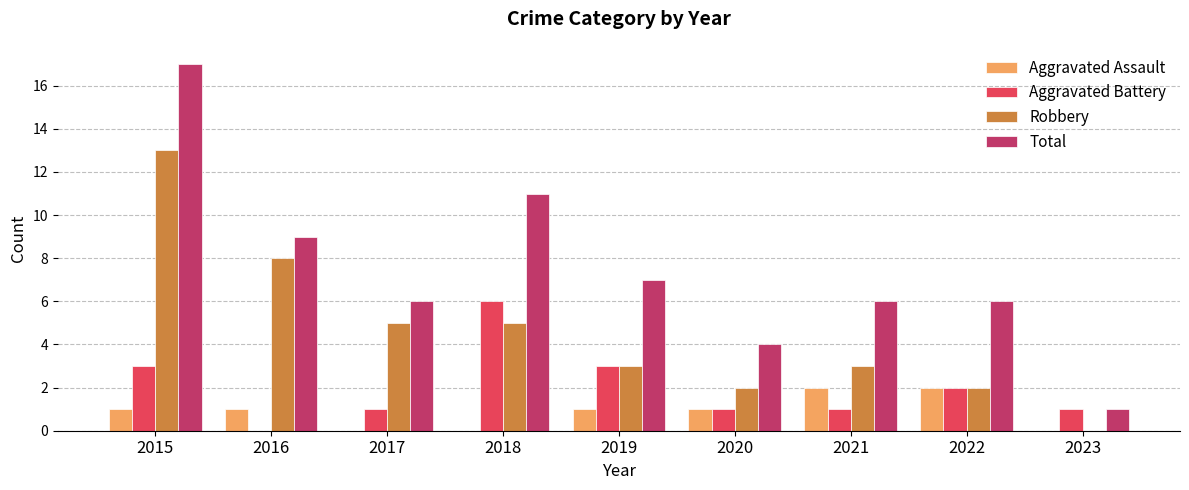

What is the sum of all Robbery values?

41